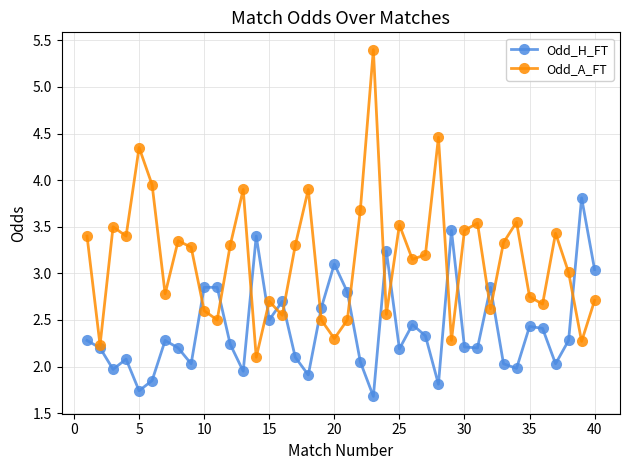

Rank the series by their average value, from lowest to highest.

Odd_H_FT, Odd_A_FT